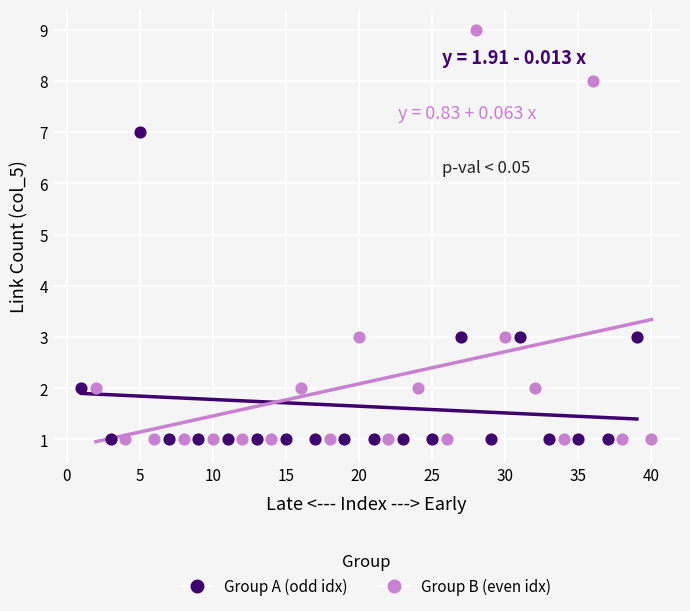

Which series has the largest Y range (max minus min)?

Group B (even idx)